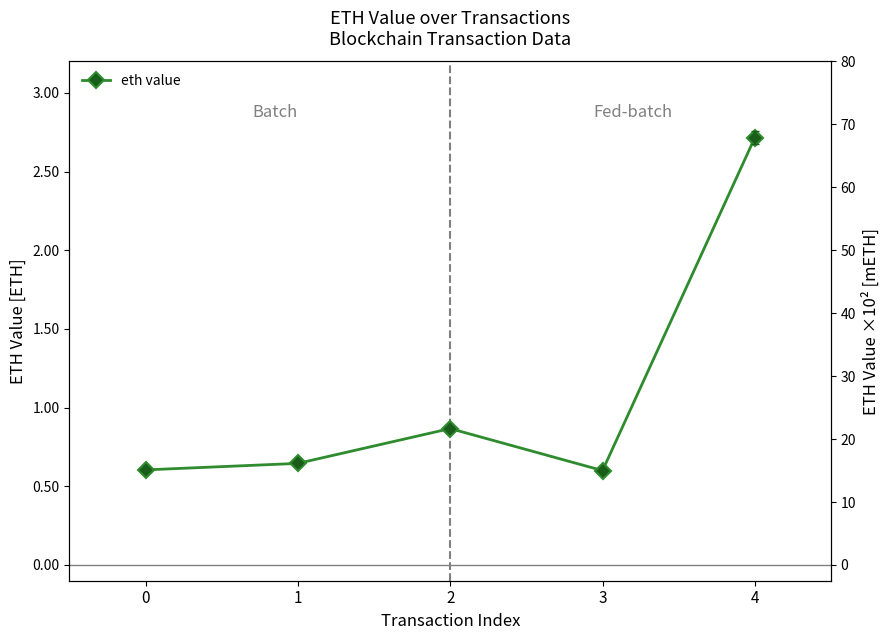

Reading left to right, extract all data points from this chart.

0.6	0.6	0.9	0.6	2.7